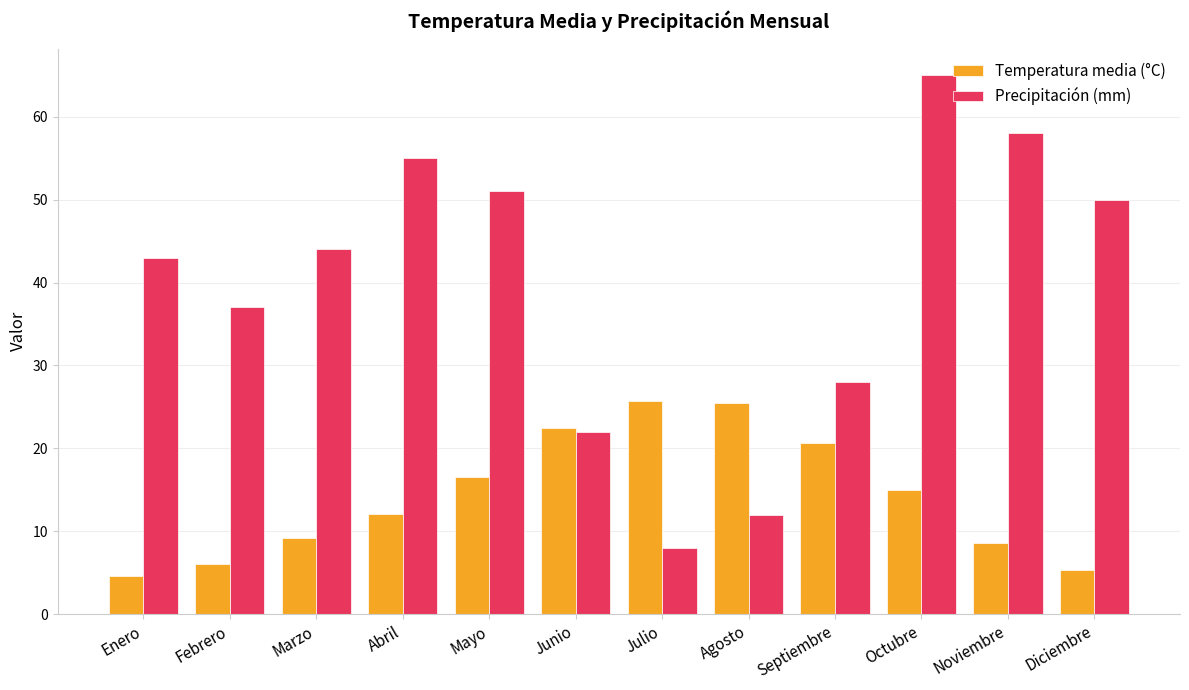

Where is Temperatura media (°C) nearest to the value 15?

Octubre